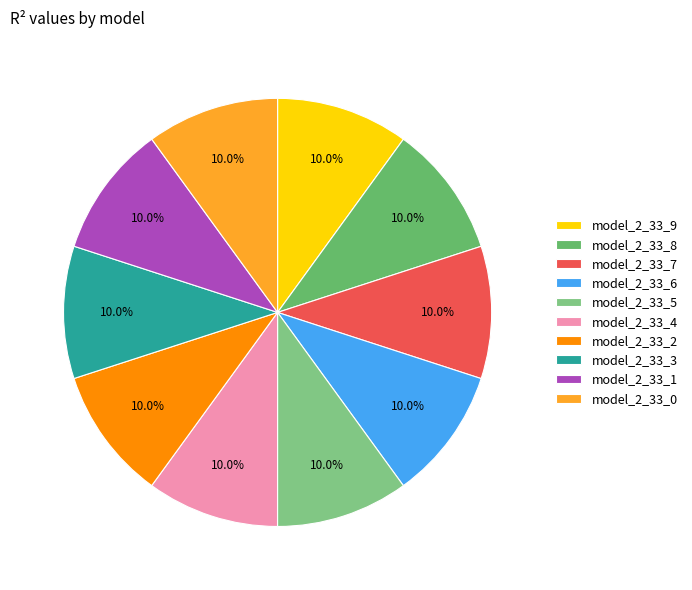

To the nearest percent, what percentage of the pie is model_2_33_7?

10%